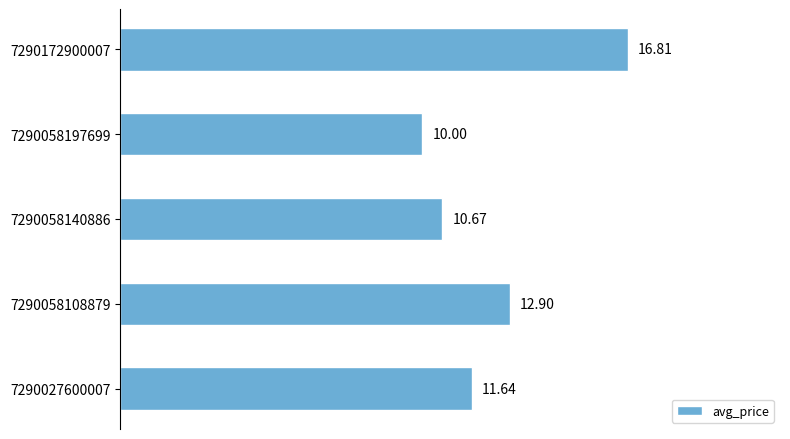

What is the sum of all values?

62.0